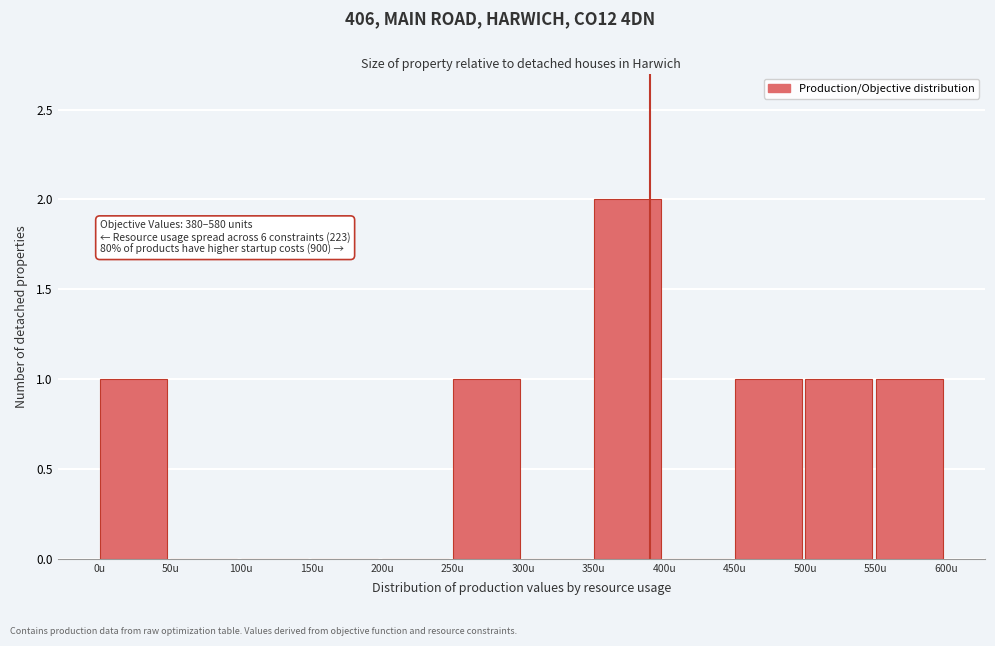

Which range on the x-axis has the tallest bar?

350 to 400